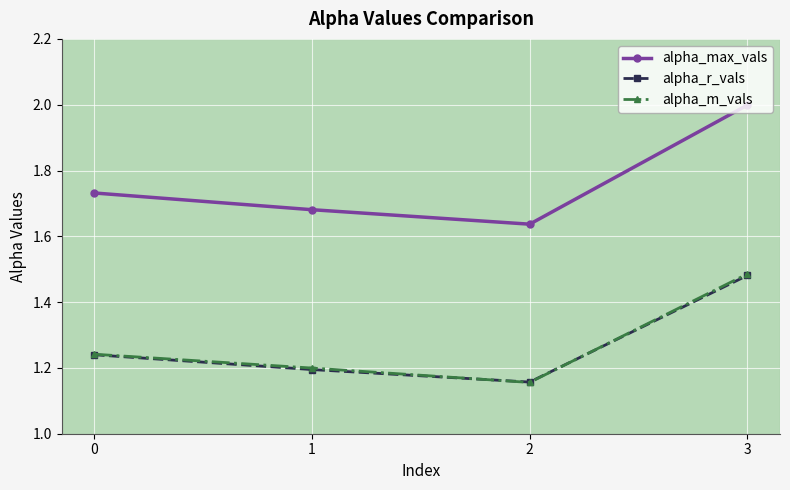

True or false: alpha_max_vals and alpha_r_vals cross at least once.

False